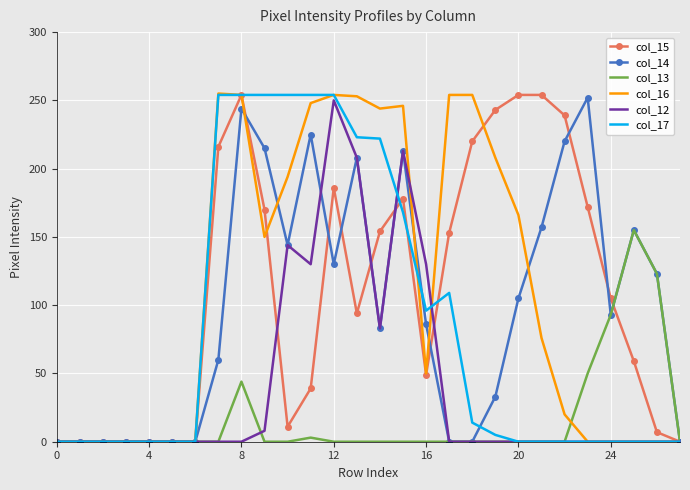

What is the greatest value displayed?

255